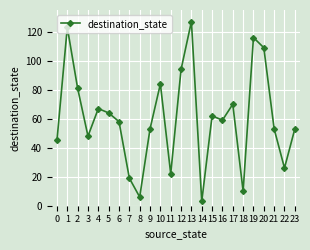

How many interior local peaks (higher than both neighbors) does the data have?

7